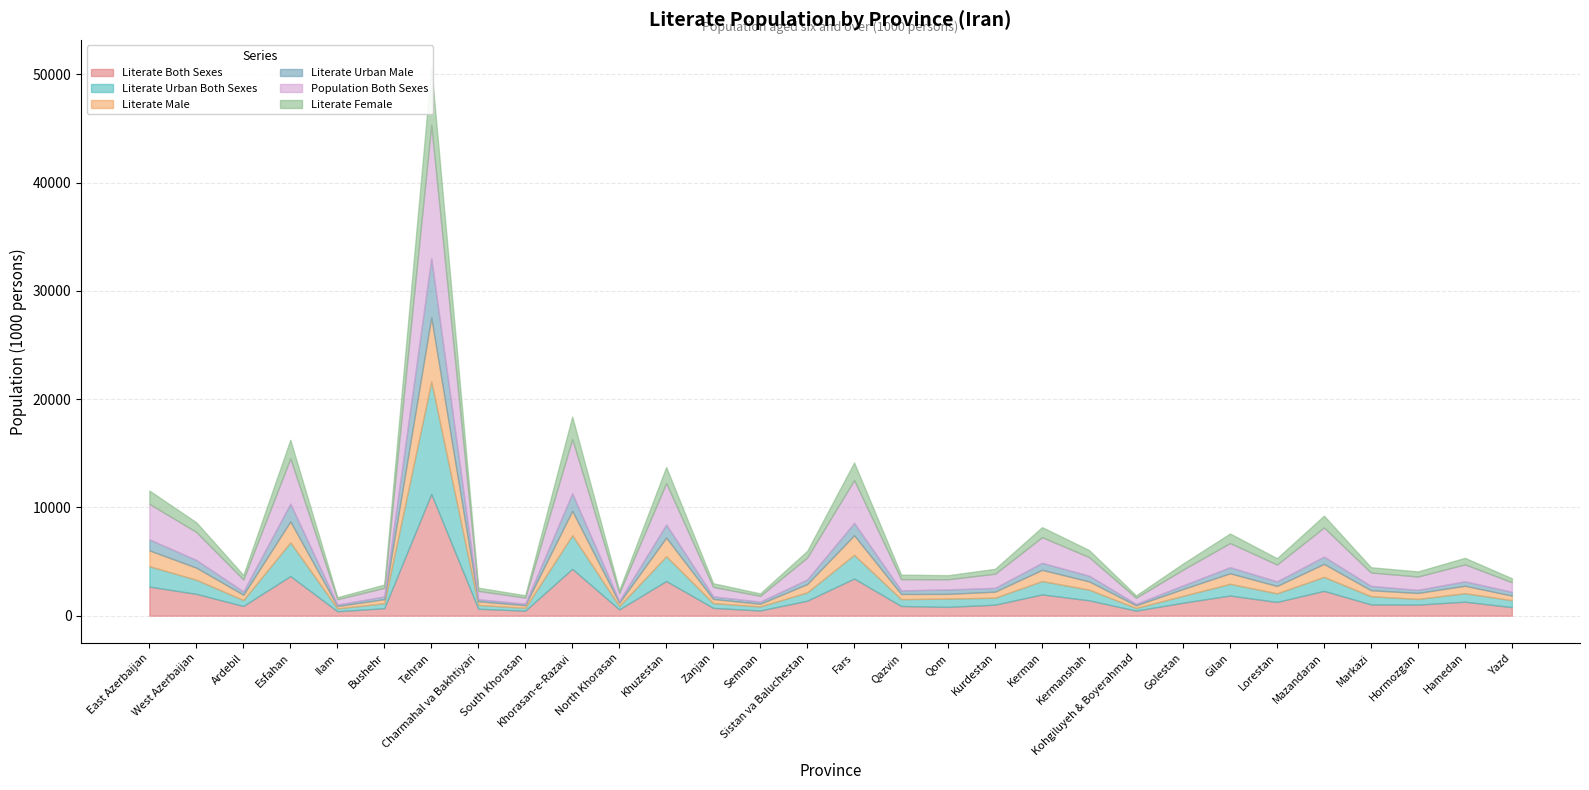

What is the difference between the maximum and minimum values in the Population Both Sexes series?

11830